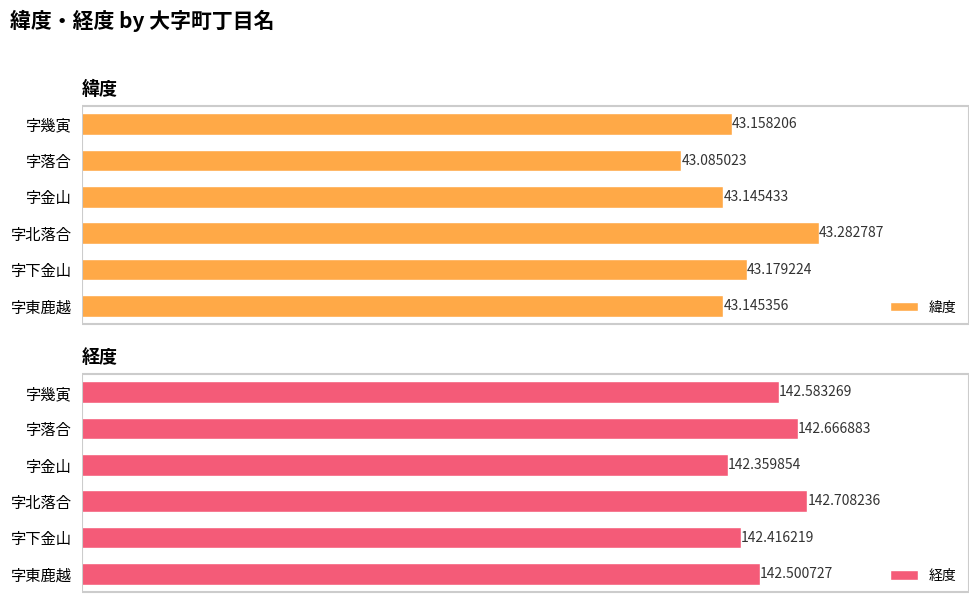

At which label is 緯度 closest to 43?

字落合